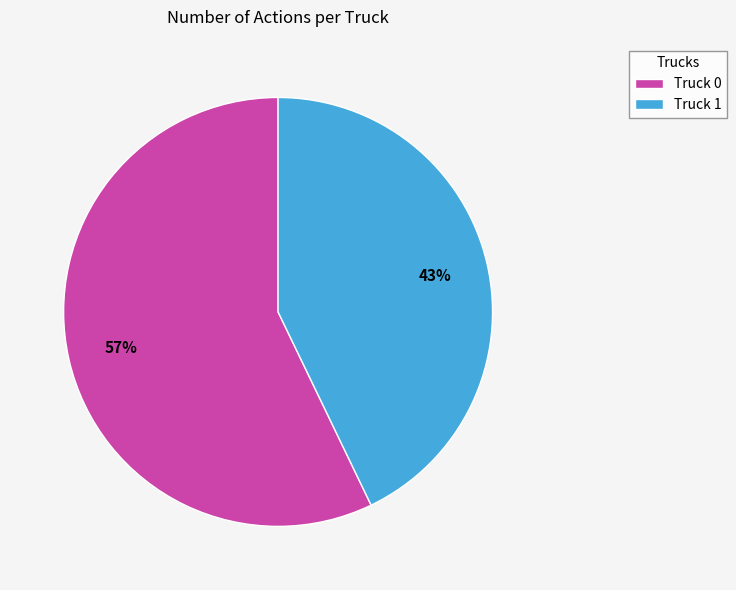

How many segments does this pie chart have?

2